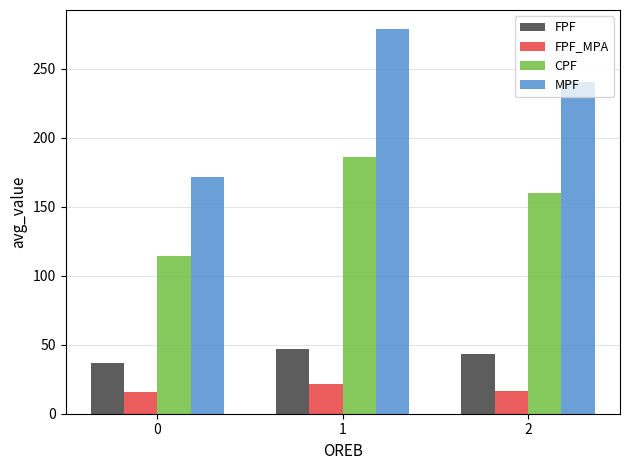

At 2, list the series in order from largest to smallest.

MPF, CPF, FPF, FPF_MPA